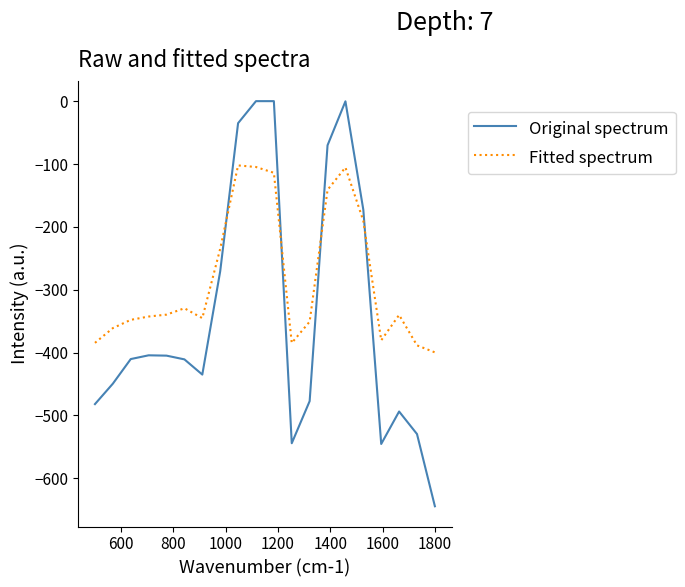

Rank the series by their average value, from lowest to highest.

Original spectrum, Fitted spectrum